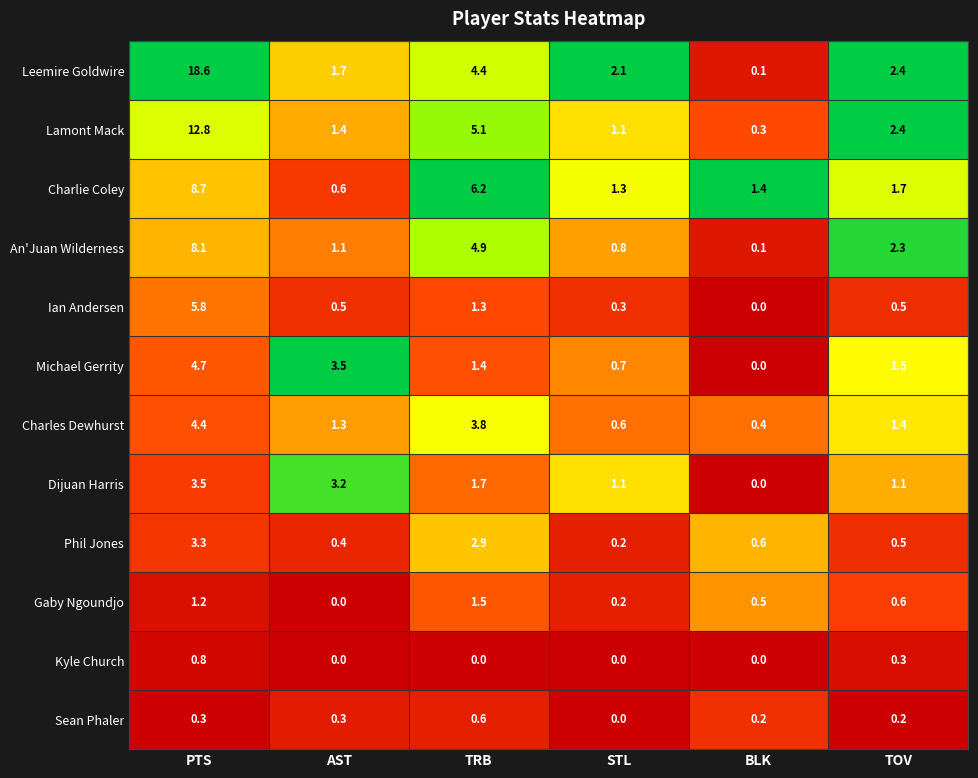

What value does the Charlie Coley series have at PTS?

8.7